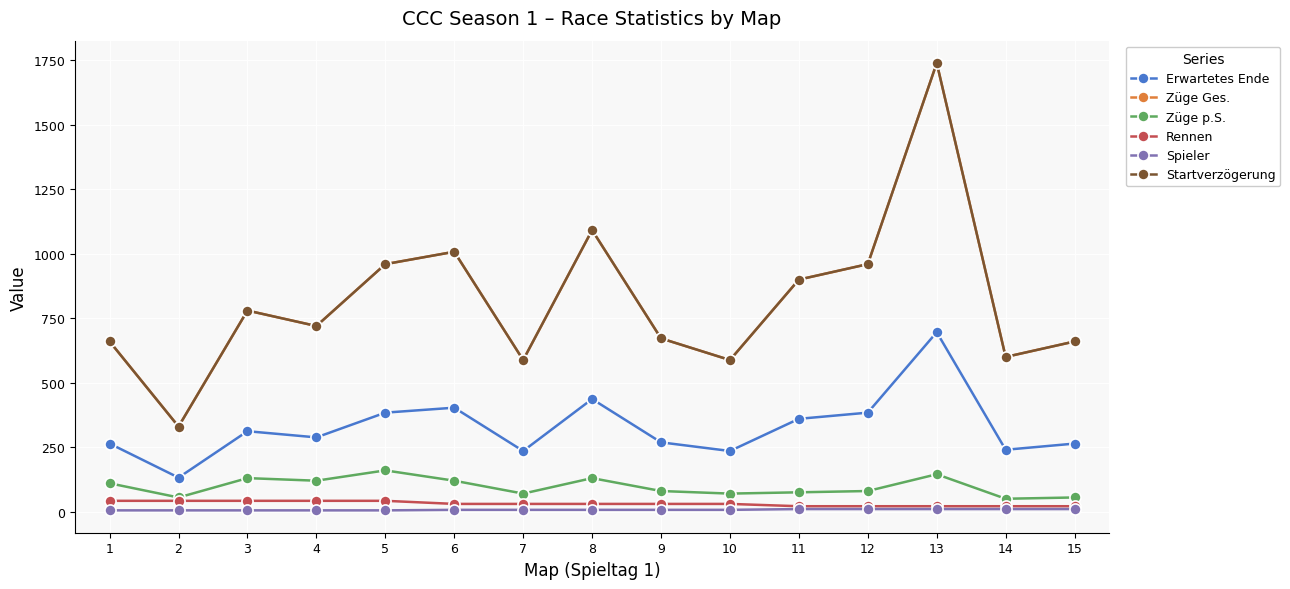

Reading left to right, list all the values displayed in this chart.

Erwartetes Ende: 1=264.0	2=132.0	3=312.0	4=288.0	5=384.0	6=403.2	7=235.2	8=436.8	9=268.8	10=235.2	11=360.0	12=384.0	13=696.0	14=240.0	15=264.0
Züge Ges.: 1=660.0	2=330.0	3=780.0	4=720.0	5=960.0	6=1008.0	7=588.0	8=1092.0	9=672.0	10=588.0	11=900.0	12=960.0	13=1740.0	14=600.0	15=660.0
Züge p.S.: 1=110.0	2=55.0	3=130.0	4=120.0	5=160.0	6=120.0	7=70.0	8=130.0	9=80.0	10=70.0	11=75.0	12=80.0	13=145.0	14=50.0	15=55.0
Rennen: 1=42.0	2=42.0	3=42.0	4=42.0	5=42.0	6=30.0	7=30.0	8=30.0	9=30.0	10=30.0	11=21.0	12=21.0	13=21.0	14=21.0	15=21.0
Spieler: 1=5.0	2=5.0	3=5.0	4=5.0	5=5.0	6=7.0	7=7.0	8=7.0	9=7.0	10=7.0	11=10.0	12=10.0	13=10.0	14=10.0	15=10.0
Startverzögerung: 1=660.0	2=330.0	3=780.0	4=720.0	5=960.0	6=1008.0	7=588.0	8=1092.0	9=672.0	10=588.0	11=900.0	12=960.0	13=1740.0	14=600.0	15=660.0